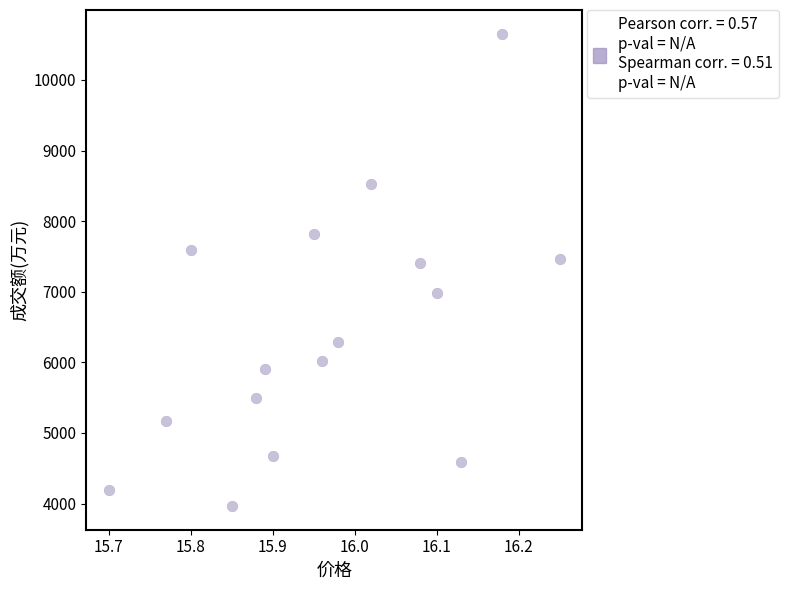

What is the range of Y values (max minus min)?

6692